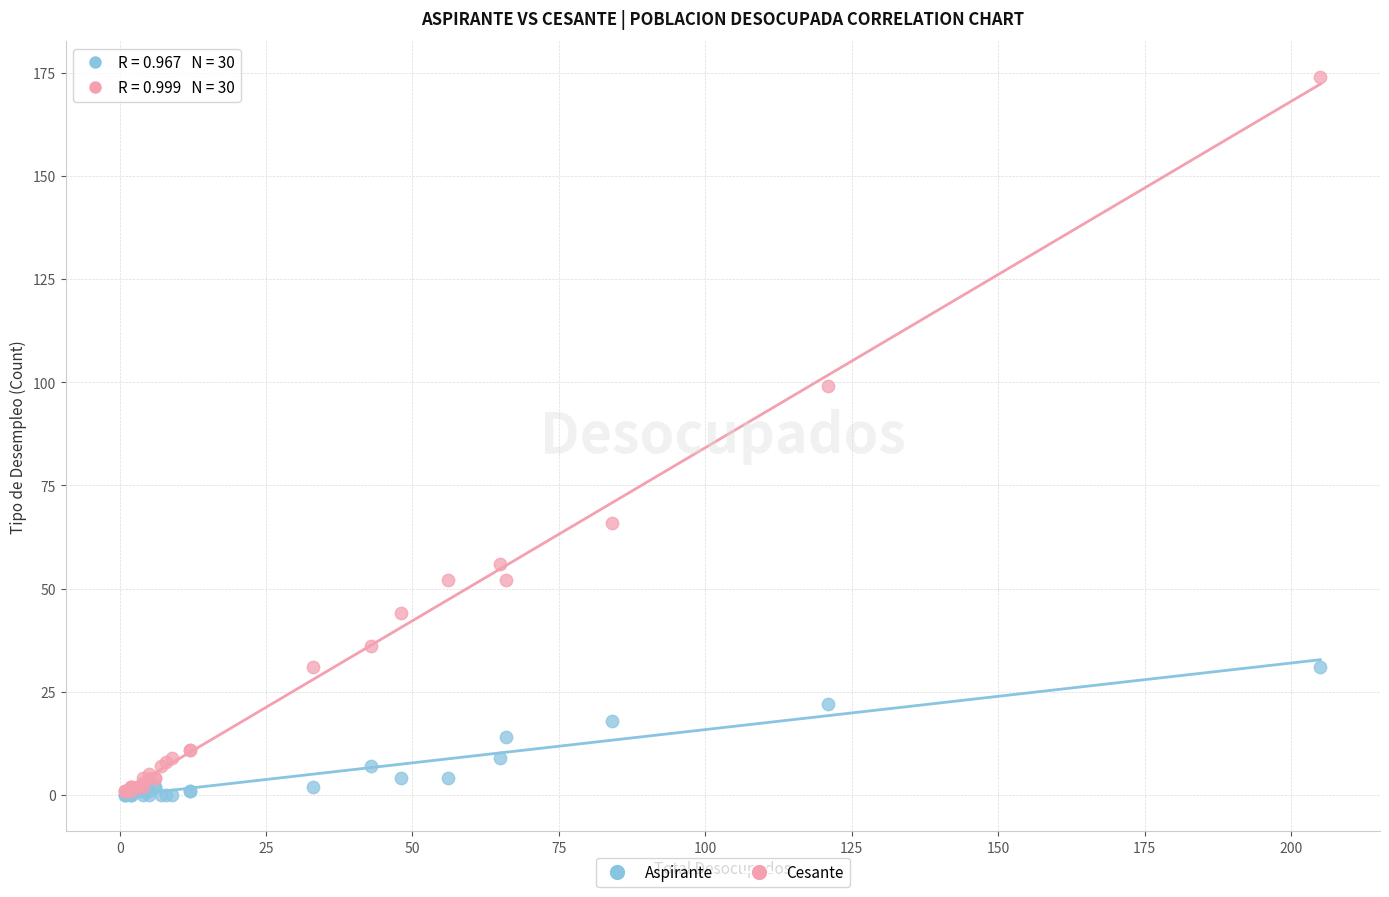

In the Cesante series, what Y value is closest to 87?

99